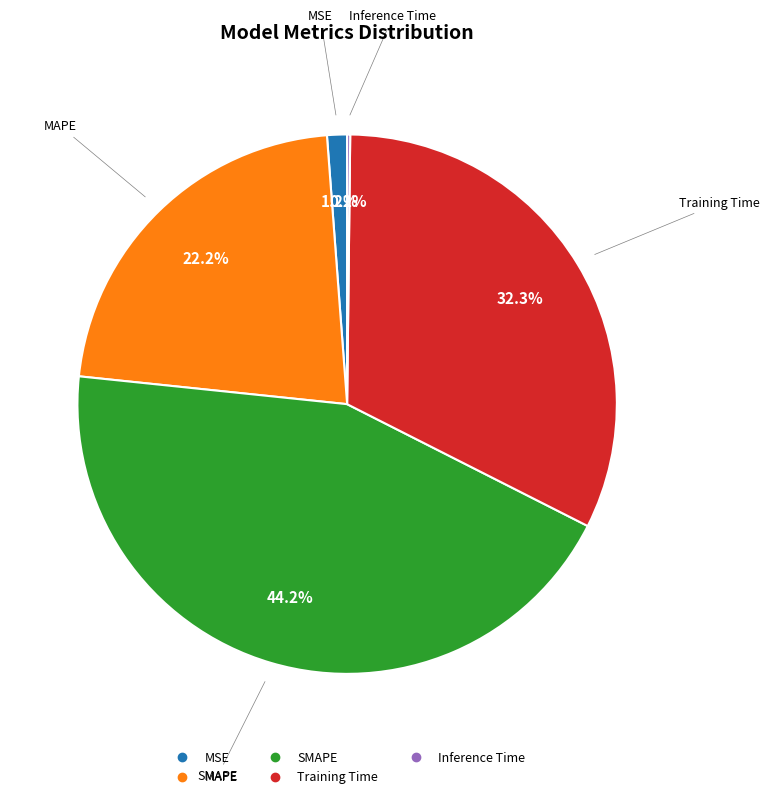

To the nearest percent, what is the difference between the largest and smallest slice percentages?

44%